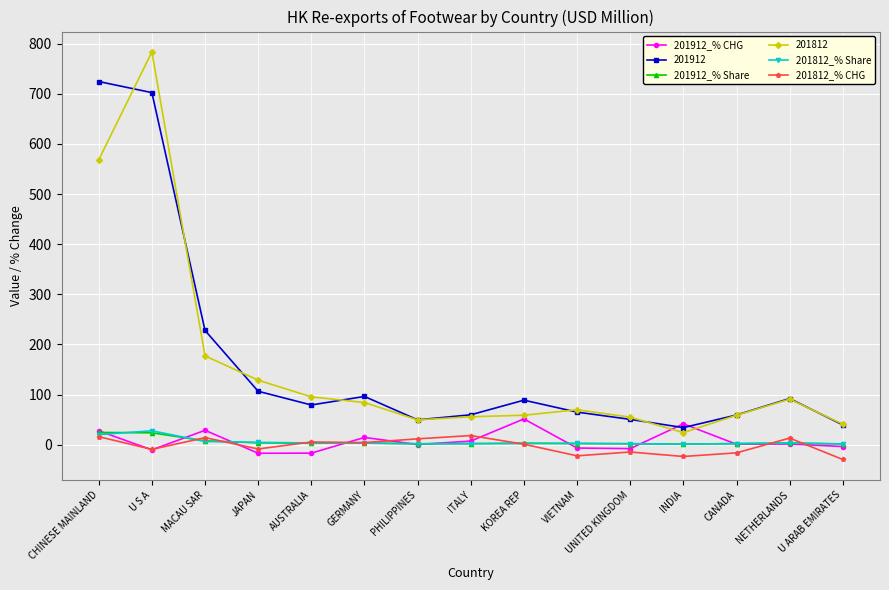

True or false: 201912_% CHG has more than 0 interior local peaks.

True